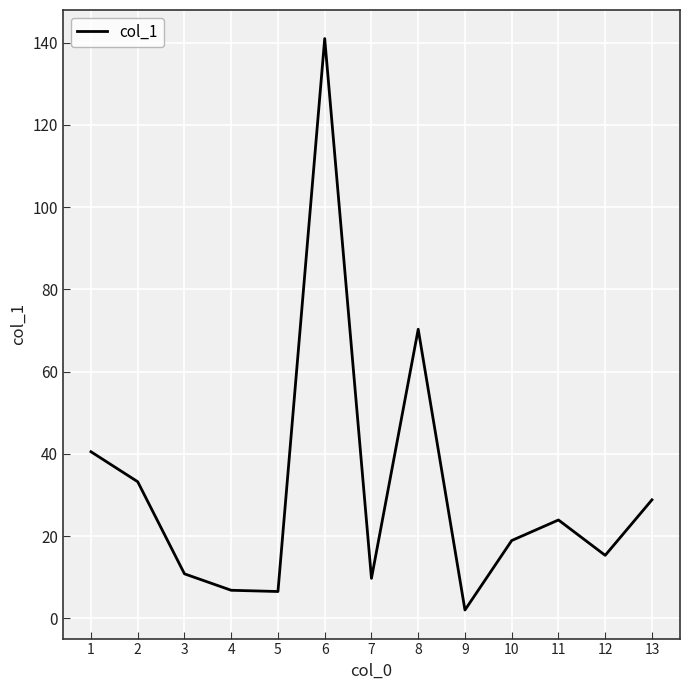

What is the difference between the maximum and minimum values?

139.0